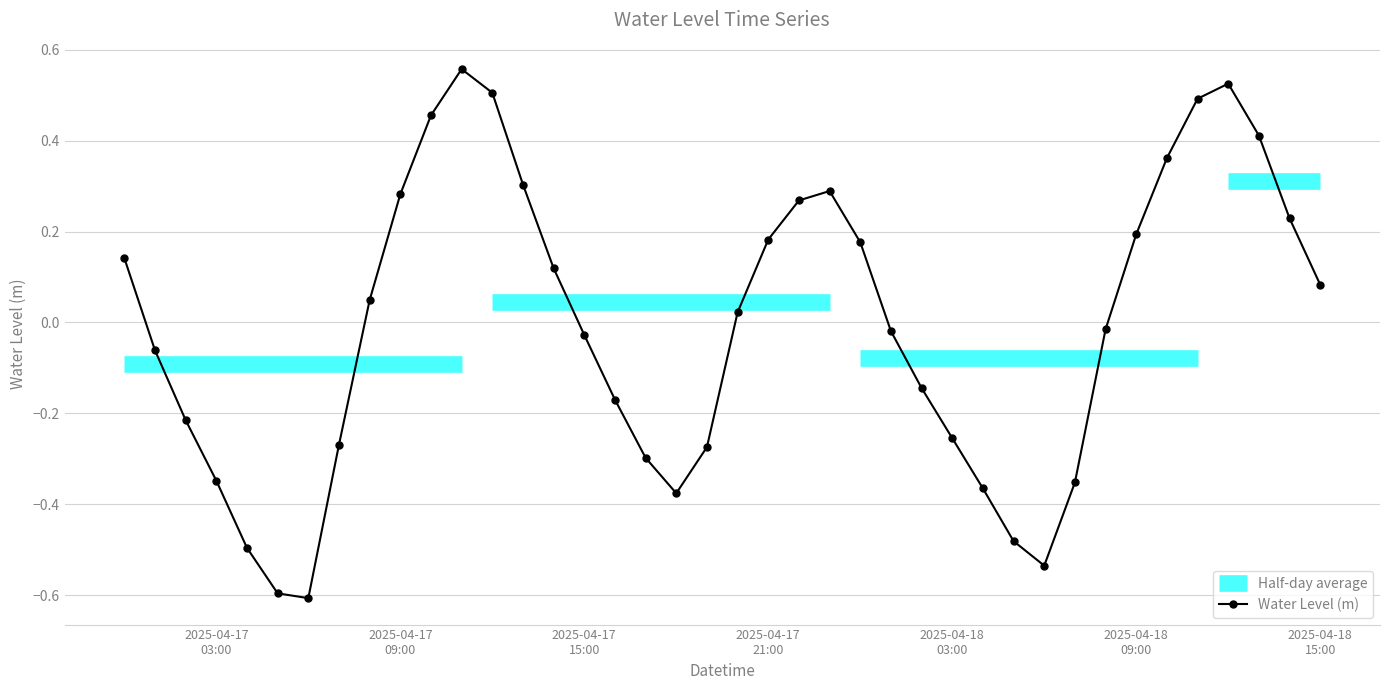

In Water Level (m), how many points are higher than both neighbors (excluding endpoints)?

3